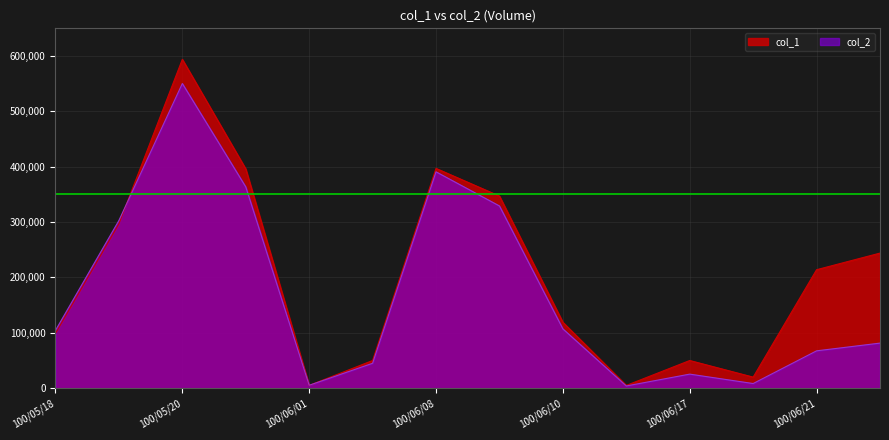

True or false: col_1 and col_2 cross at least once.

True